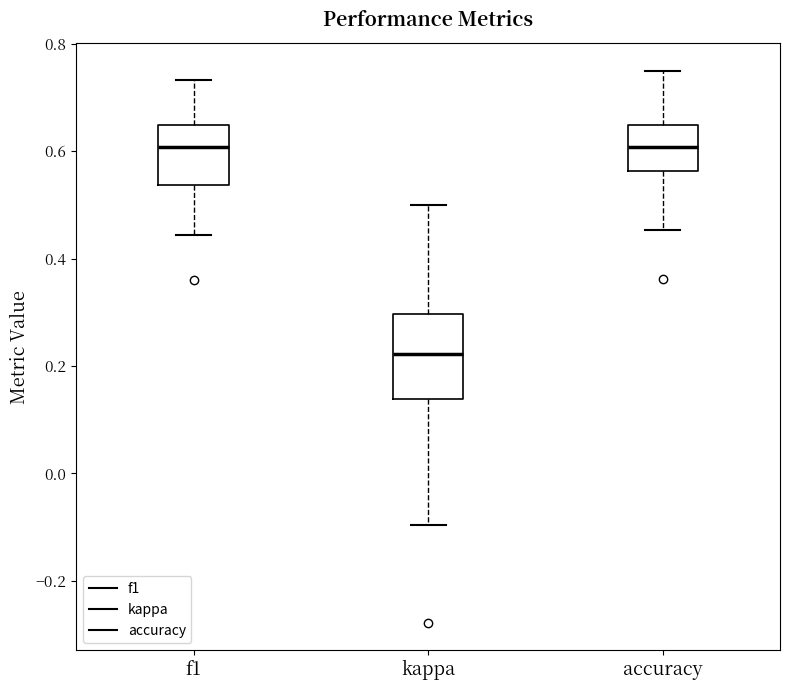

Comparing the boxes themselves (not the whiskers), which one is the tallest?

kappa